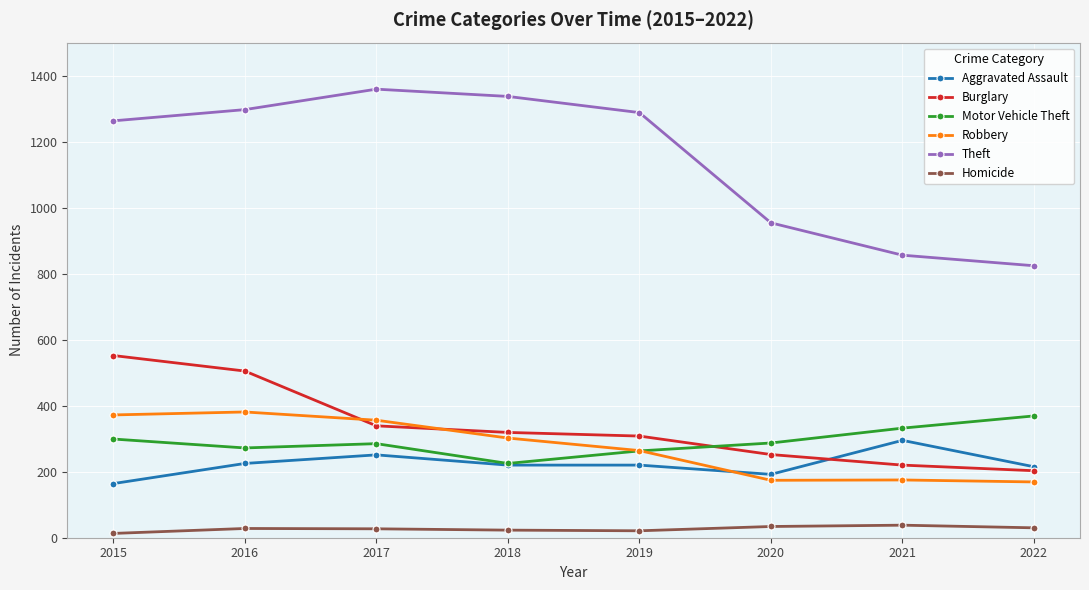

True or false: Aggravated Assault has more than 1 points higher than both neighbors.

True